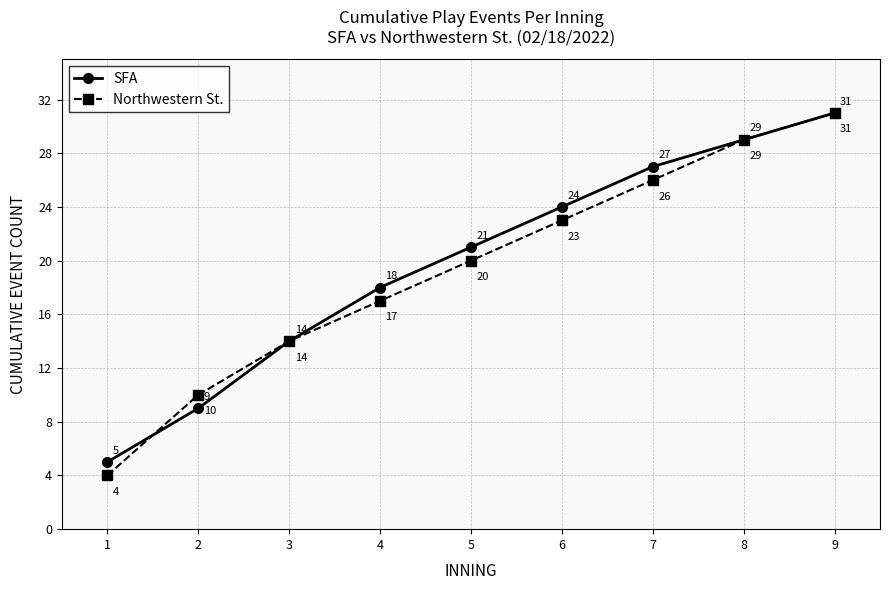

What is the greatest value displayed?

31